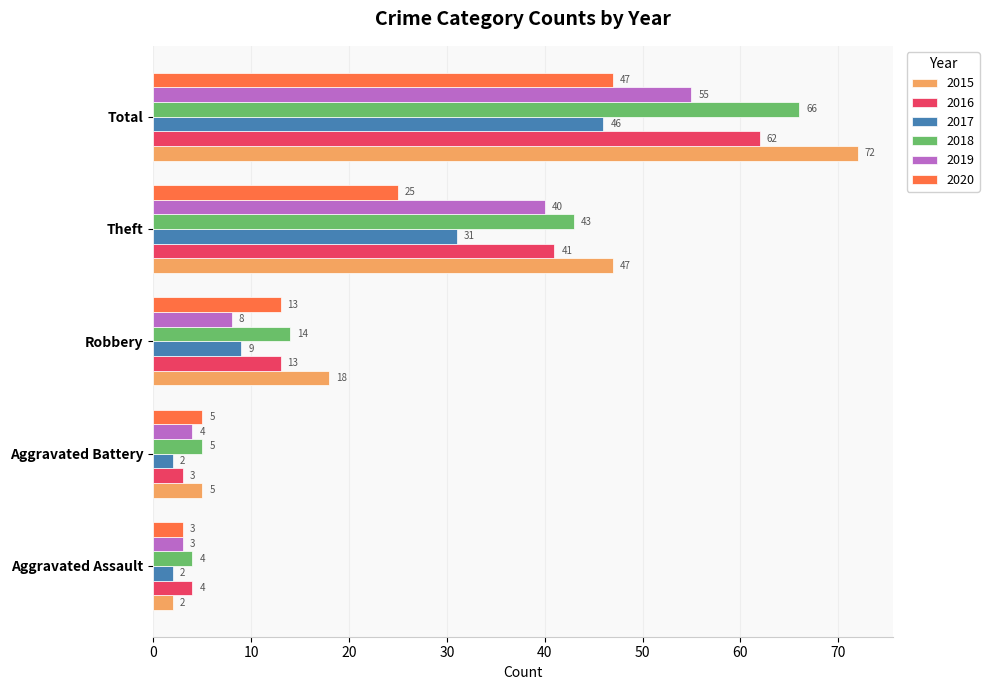

What are all the series names shown in the legend?

2015, 2016, 2017, 2018, 2019, 2020